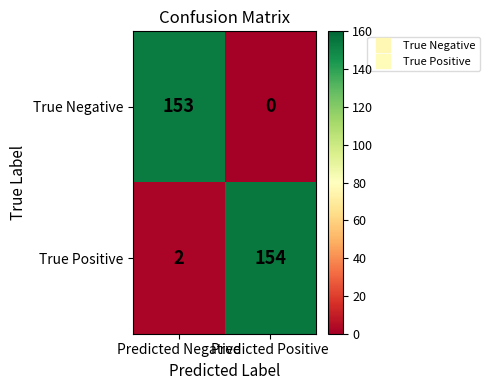

Is it true that True Negative equals 153 at Predicted Negative?

True